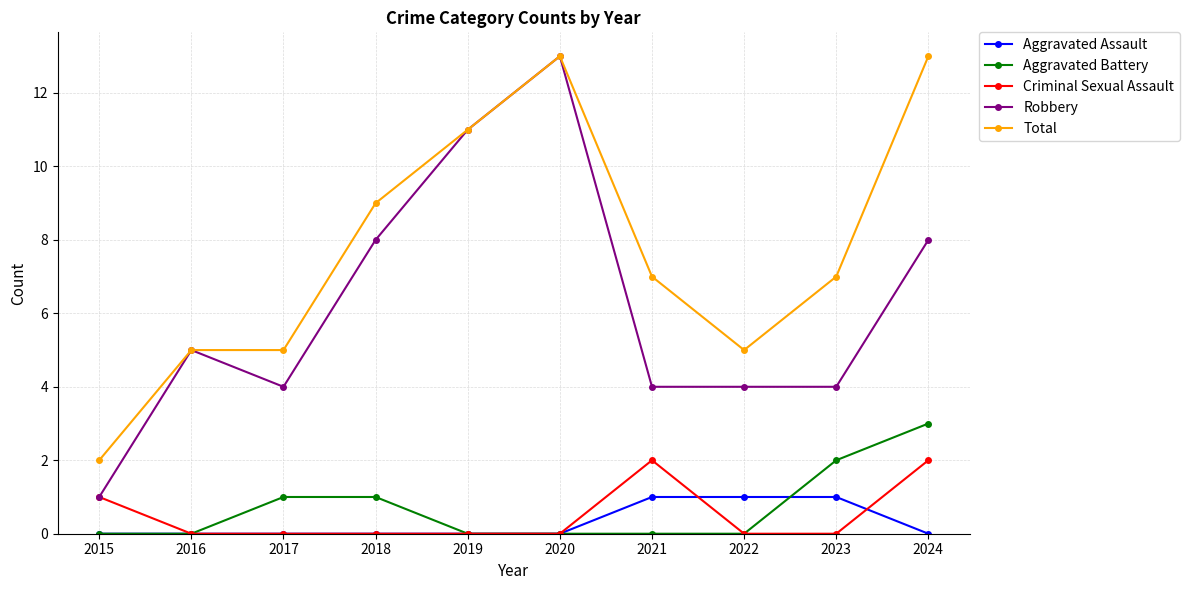

The value of Total at 2017 is 3. True or false?

False